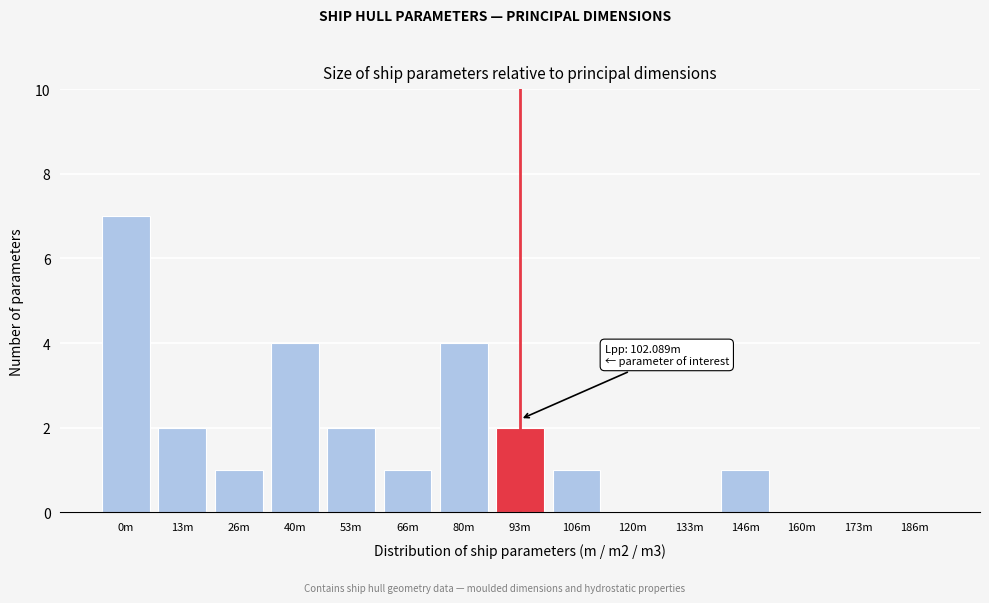

Reading left to right, extract all data points from this chart.

0m=7	13m=2	26m=1	40m=4	53m=2	66m=1	80m=4	93m=2	106m=1	120m=0	133m=0	146m=1	160m=0	173m=0	186m=0